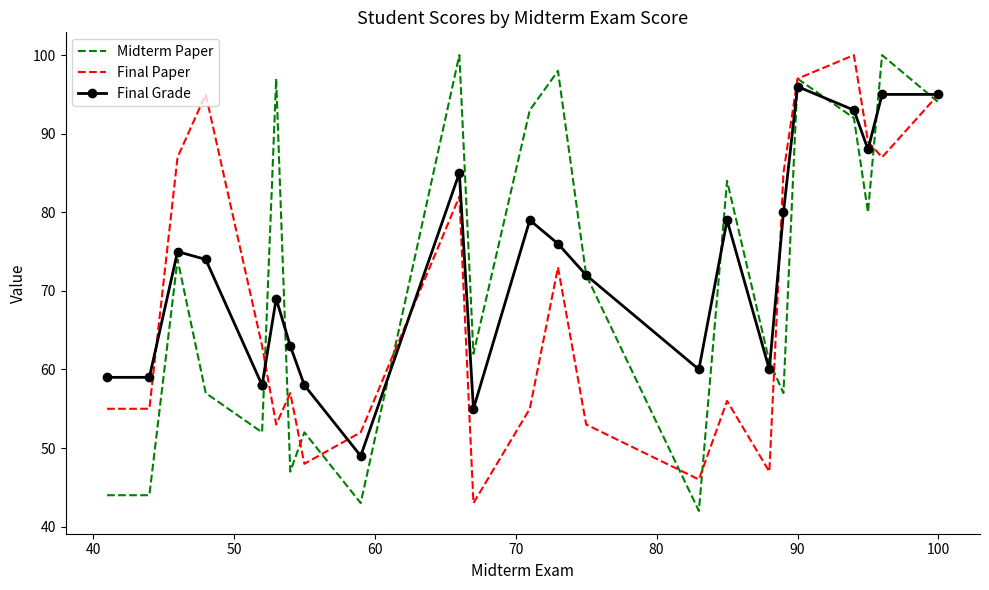

At which category is the sum across all series the highest?

90